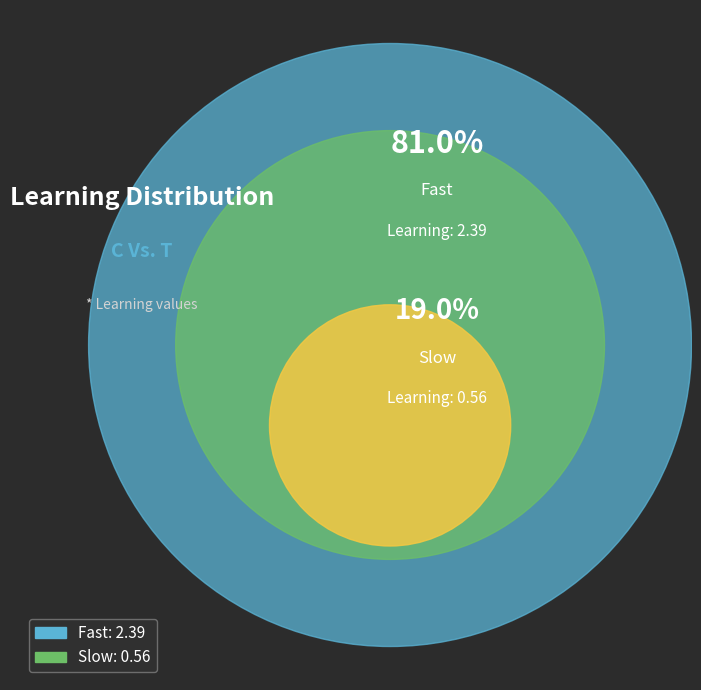

Between Slow and Fast, which is larger?

Fast